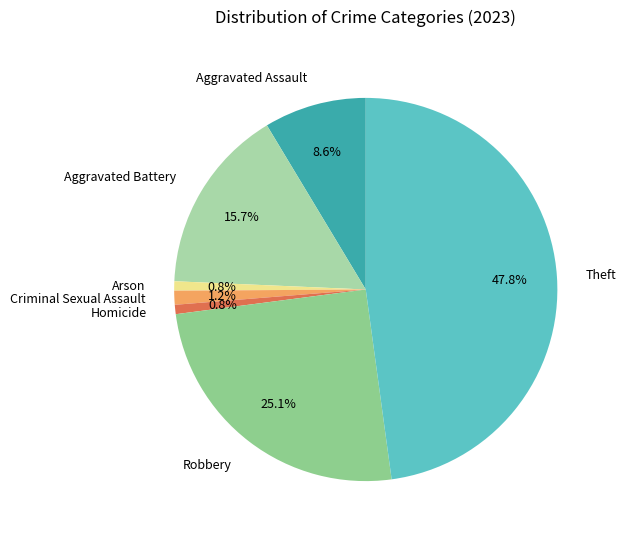

Approximately how many times larger is the value at Aggravated Battery compared to Arson?

20.0